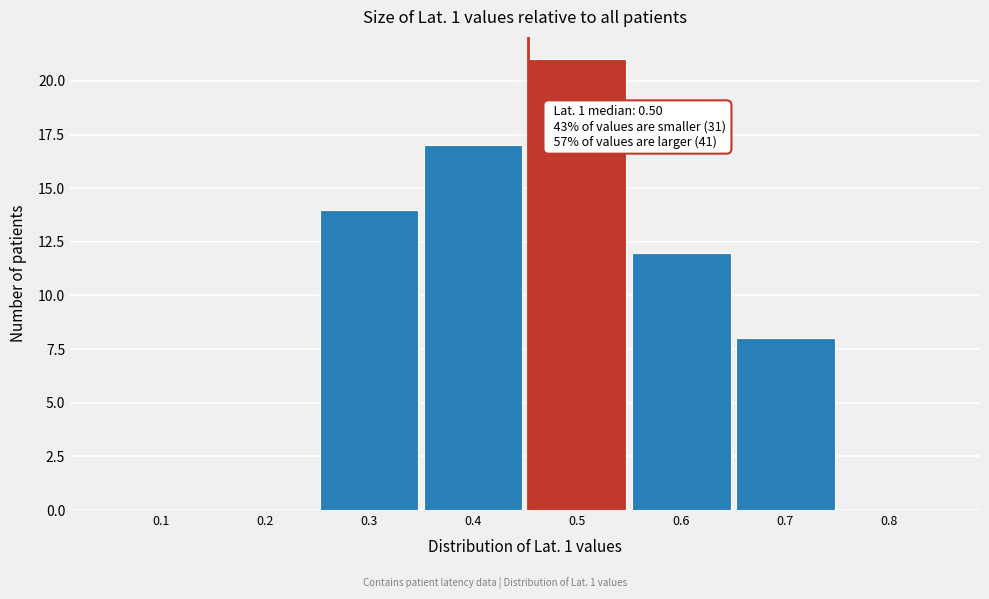

Reading left to right, what are all the values shown in this chart?

0.1=0	0.2=0	0.3=14	0.4=17	0.5=21	0.6=12	0.7=8	0.8=0